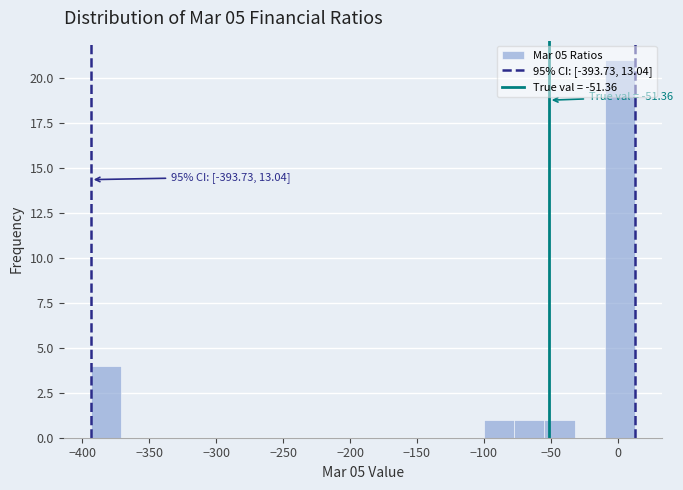

Which range on the x-axis has the tallest bar?

-10 to 15